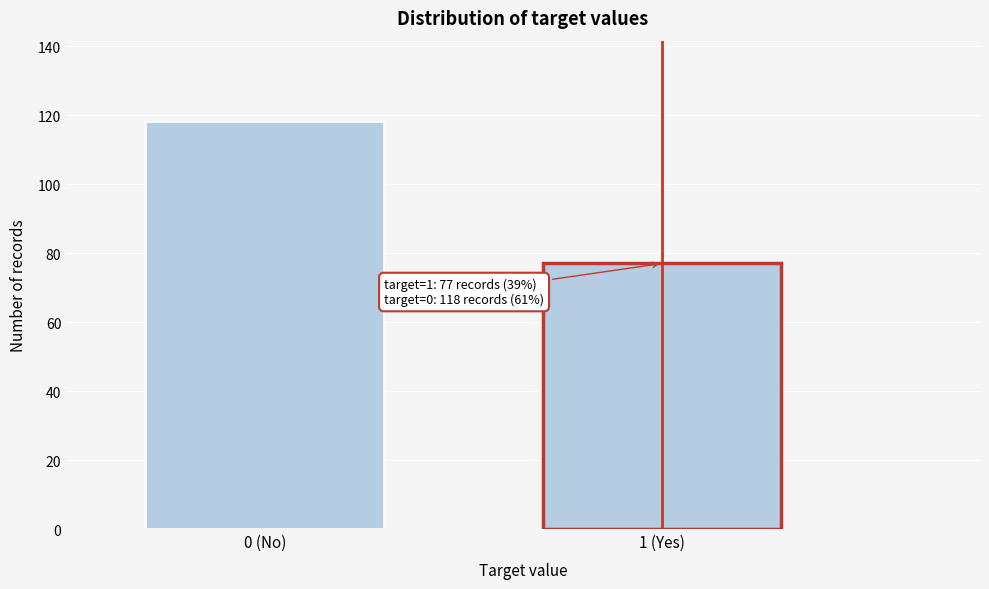

Reading left to right, transcribe all the data shown in this chart.

0 (No)=118	1 (Yes)=77